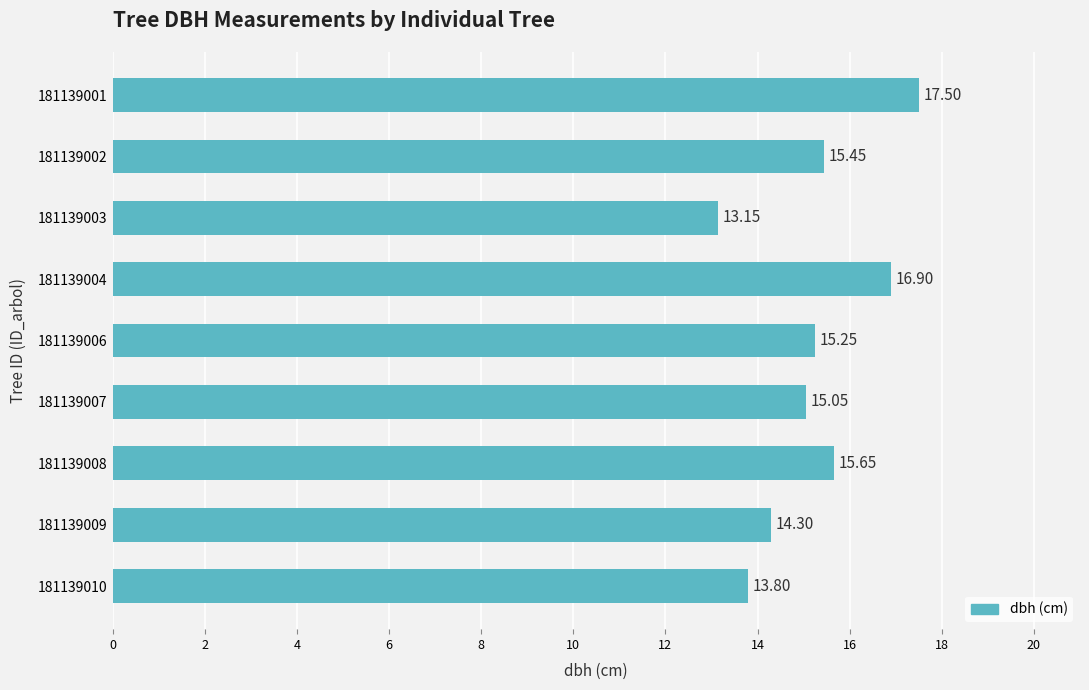

Rank the categories by value from lowest to highest.

181139003, 181139010, 181139009, 181139007, 181139006, 181139002, 181139008, 181139004, 181139001